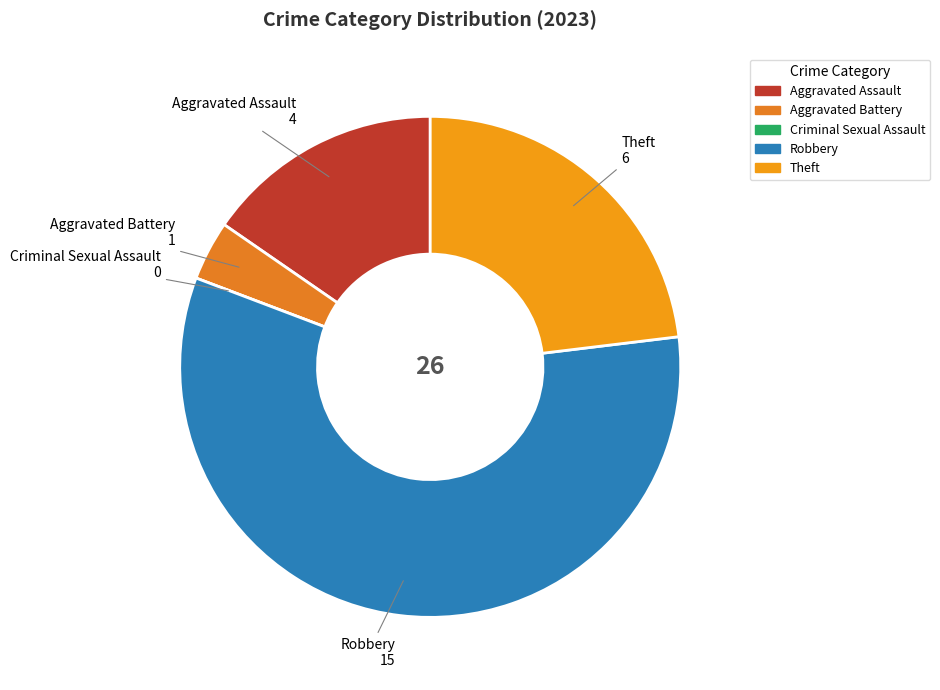

What is the largest slice in the pie chart?

Robbery